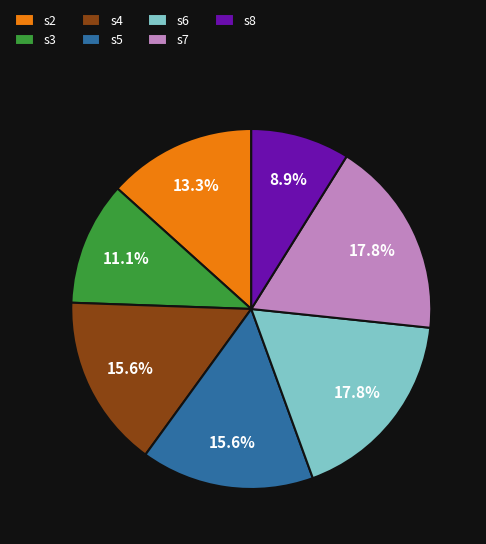

Between s4 and s6, which is larger?

s6